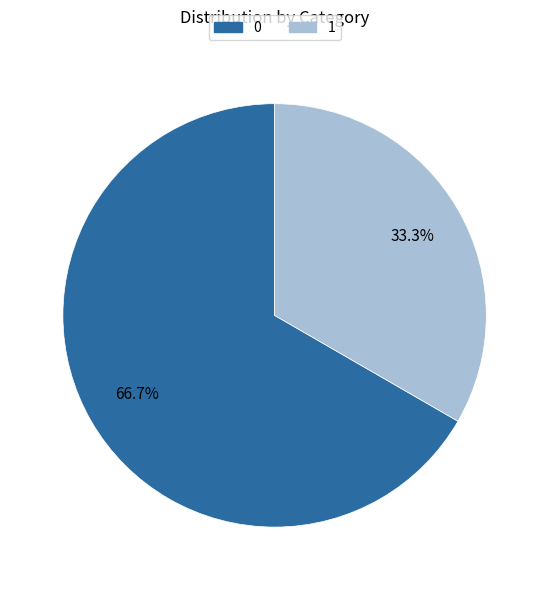

To the nearest percent, what percentage of the pie is 0?

67%